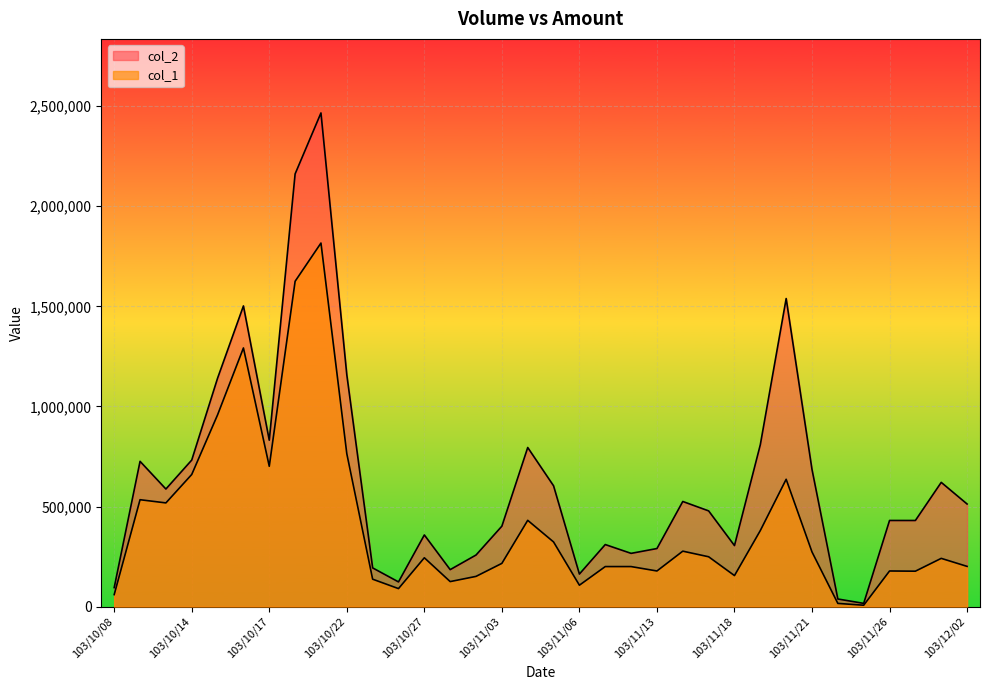

Does the chart display data point markers on the line(s)?

No